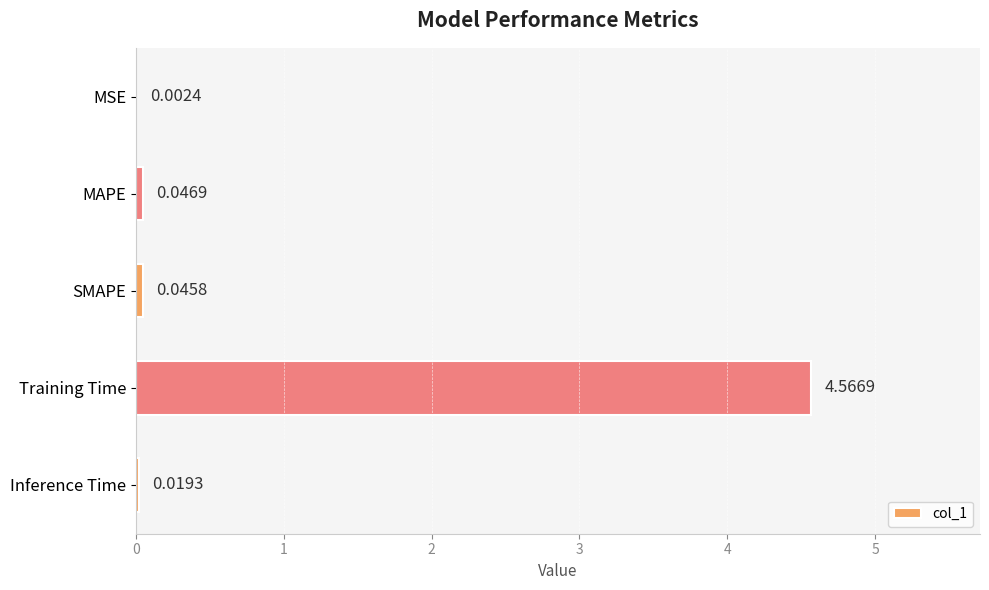

Between SMAPE and MSE, which is larger?

SMAPE